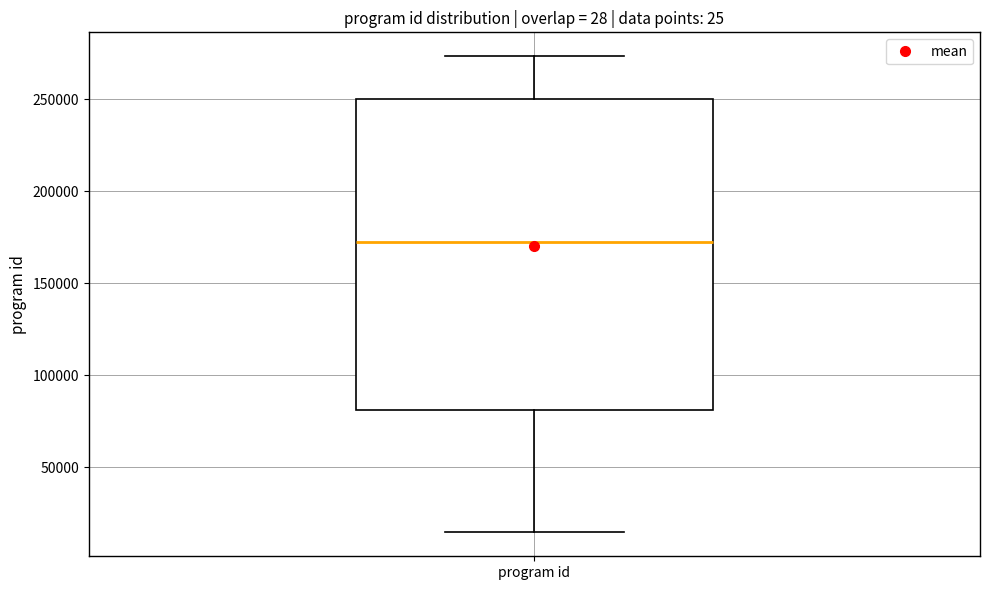

Where is the upper edge of the box for program id on the y-axis? The values are not printed on the chart, so give them approximately, as read against the axis.

250000